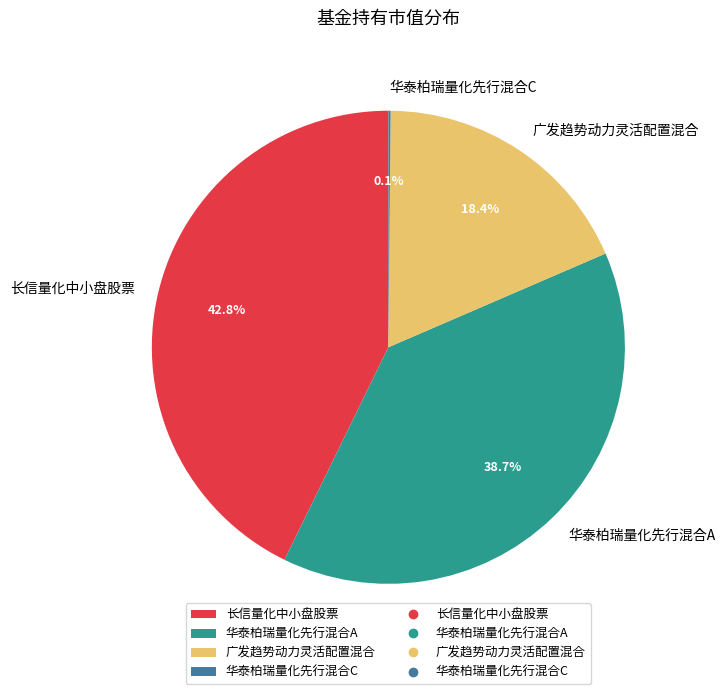

Is there a majority slice in this chart?

No